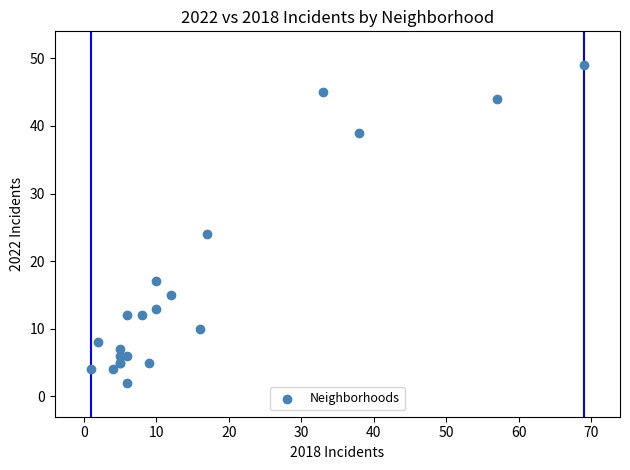

What Y value in the scatter plot is closest to 25?

24